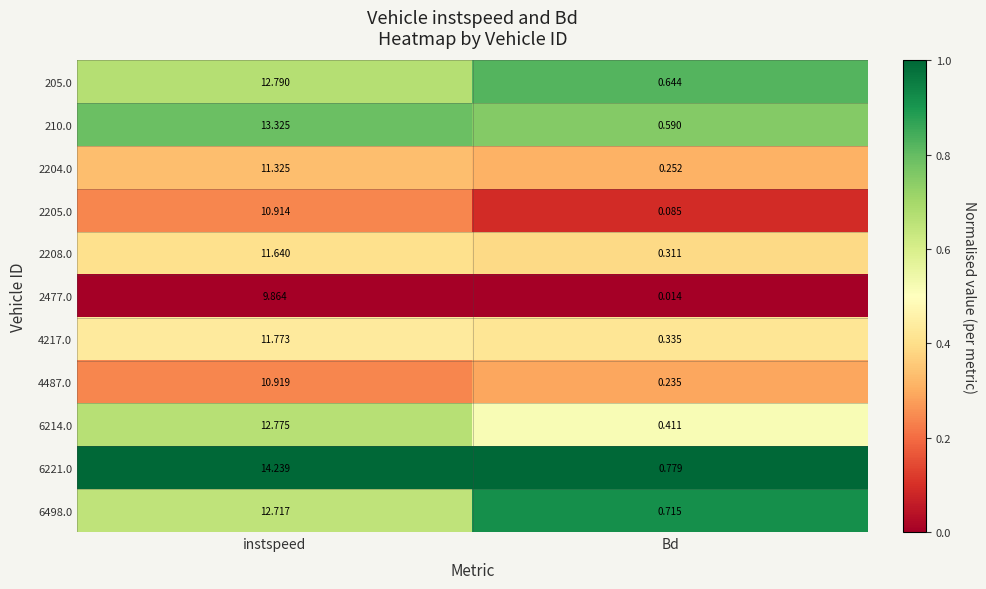

Rank the categories by 210.0 value from lowest to highest.

Bd, instspeed